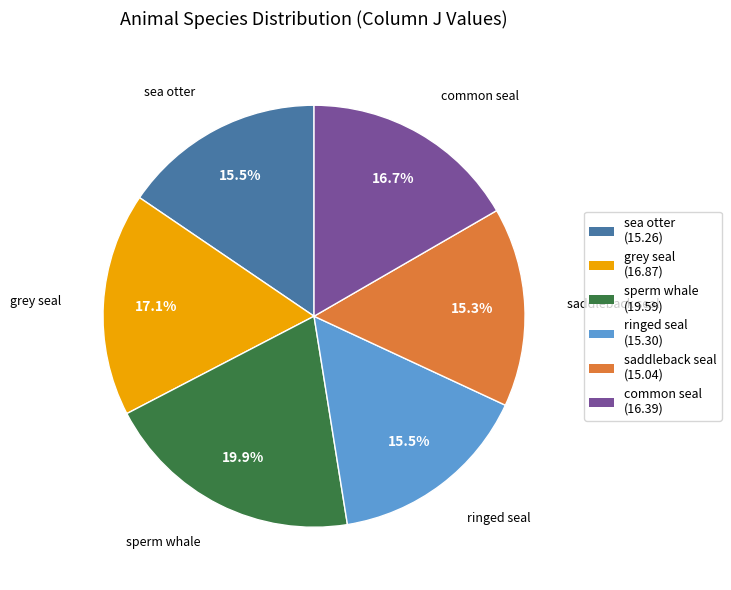

Which has a higher value, grey seal or saddleback seal?

grey seal